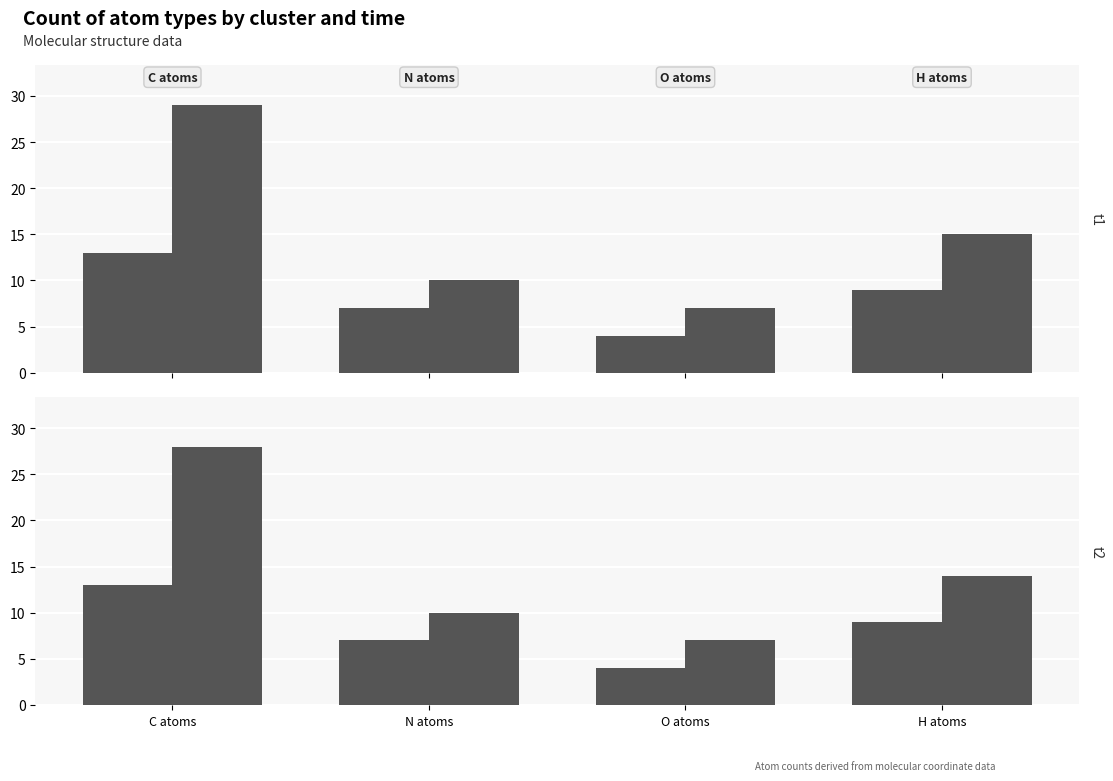

What is the highest value of the TRUE series?

28